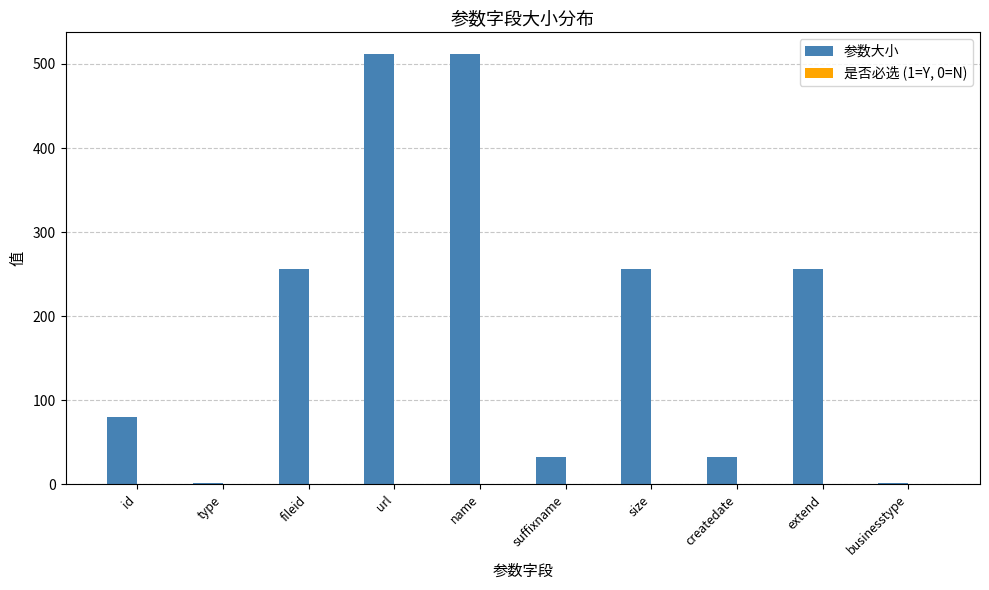

What is the average value of the 参数大小 series?

194